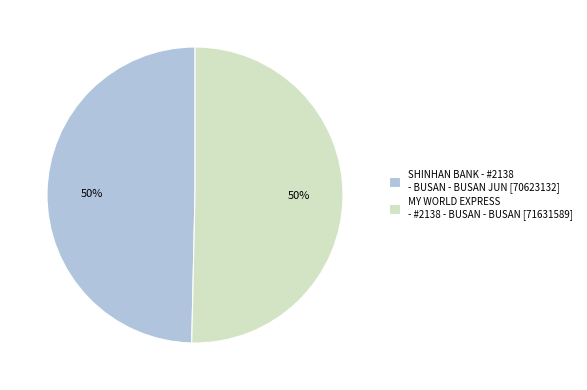

To the nearest percent, what portion does MY WORLD EXPRESS - #2138 - BUSAN - BUSAN [71631589] represent?

50%